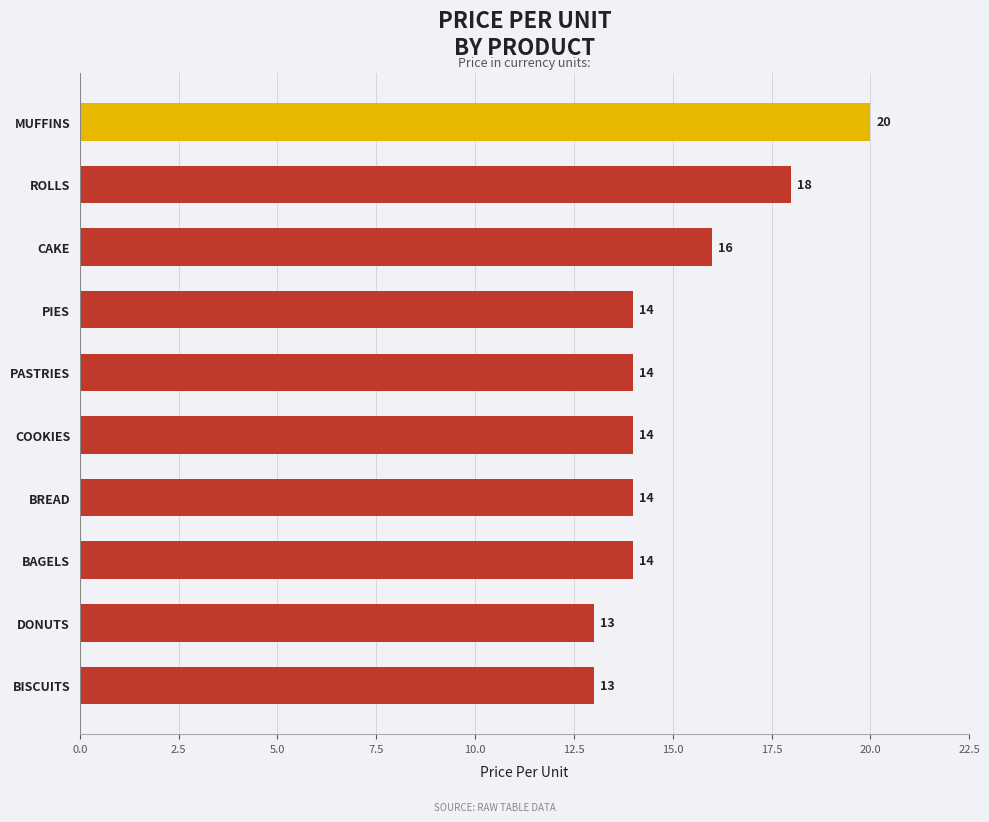

Is it true that the value at BISCUITS is 23?

False